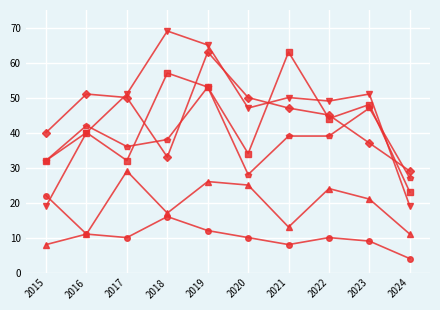

What is the difference between the highest and lowest values at 2023?

42